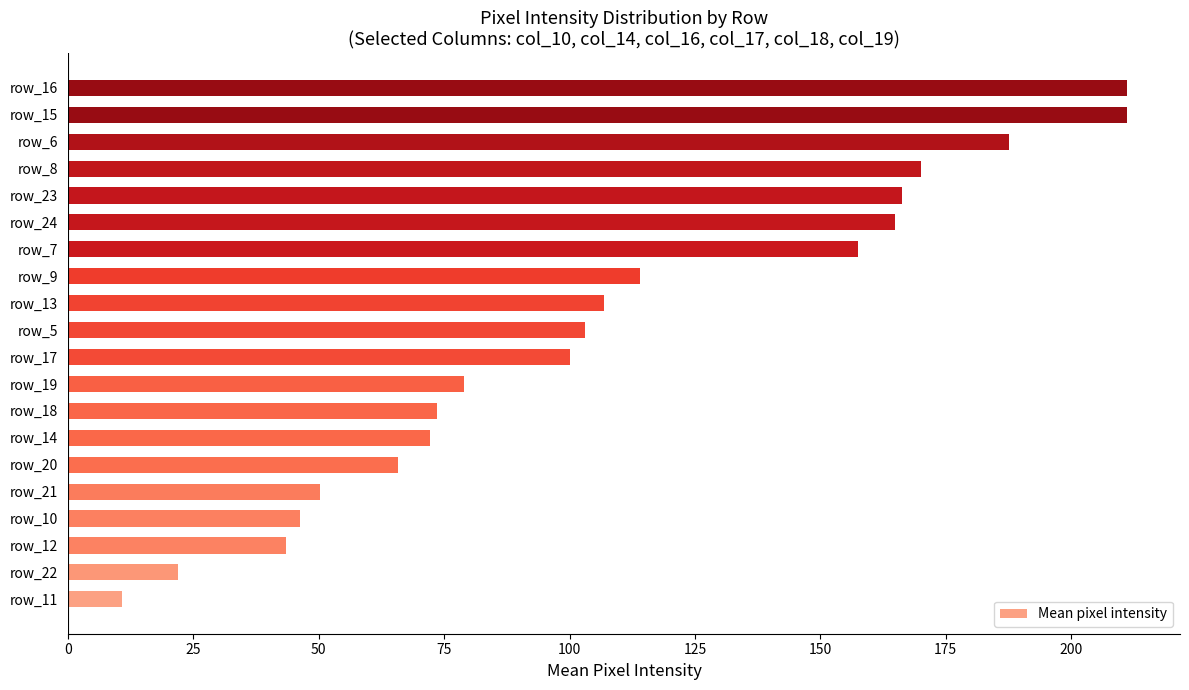

What is the sum of all values?

2156.0